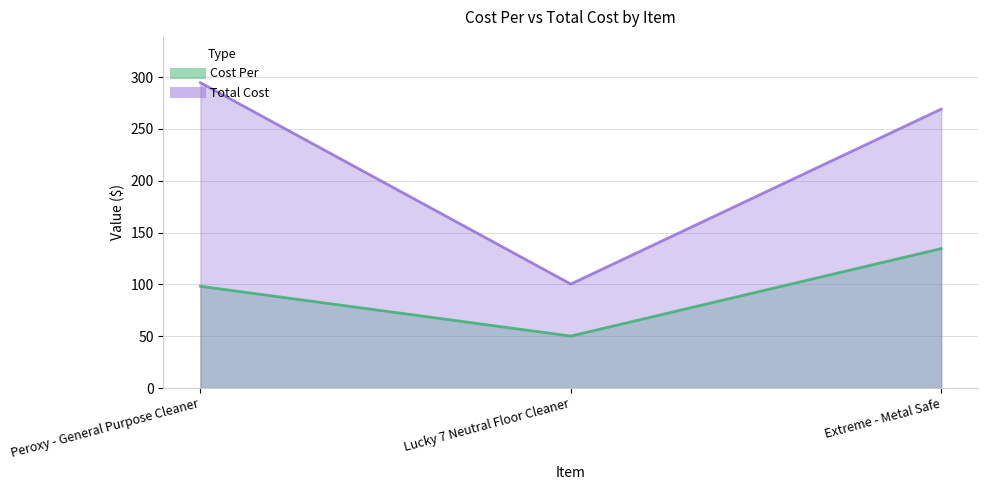

Is it true that Total Cost equals 294.5 at Peroxy - General Purpose Cleaner?

True